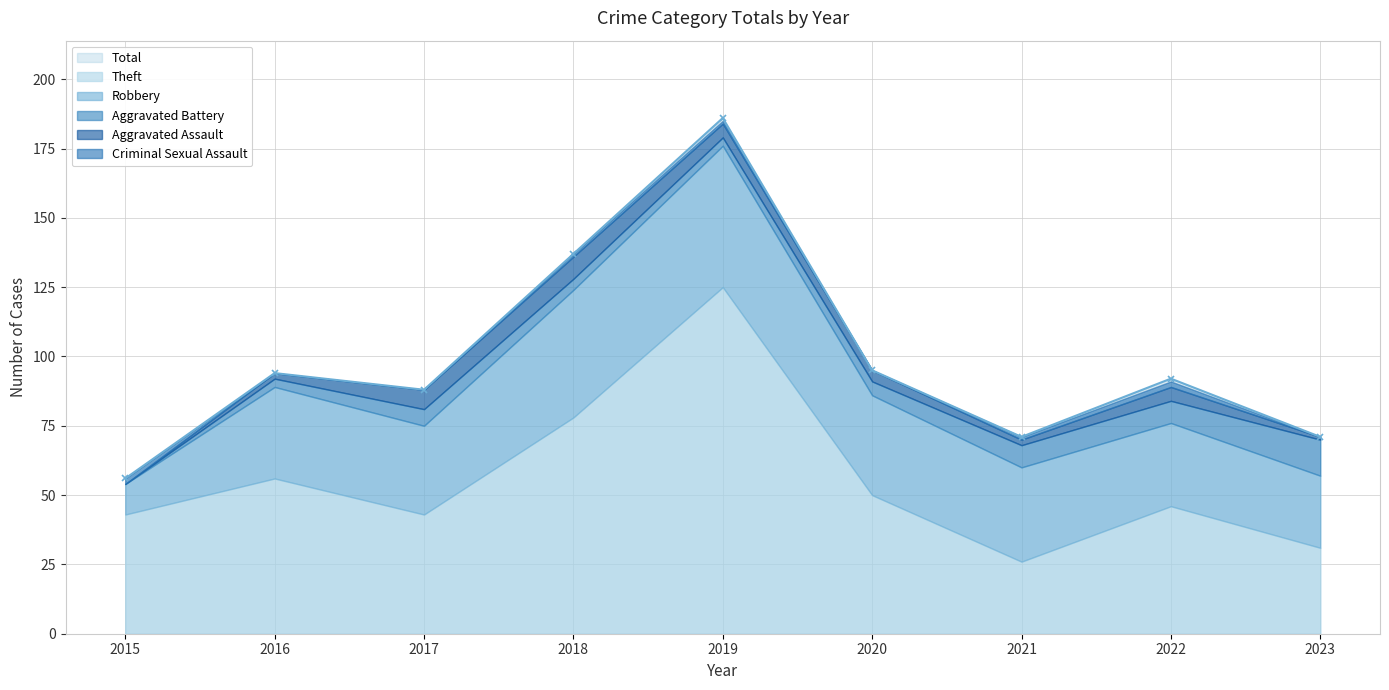

Where is Aggravated Assault nearest to the value 4?

2020